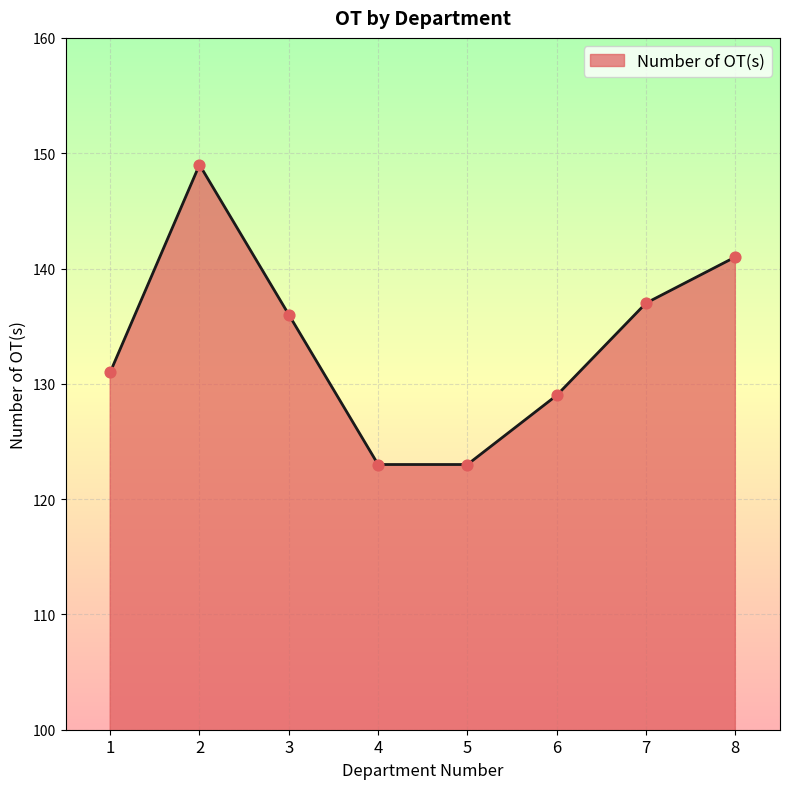

What is the change in value from 2 to 7?

-12